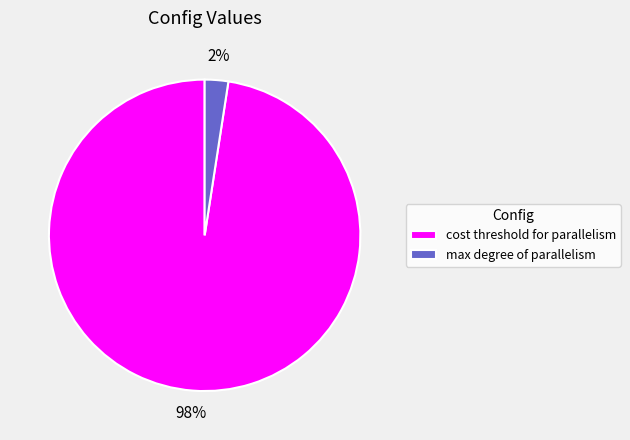

Between cost threshold for parallelism and max degree of parallelism, which is larger?

cost threshold for parallelism